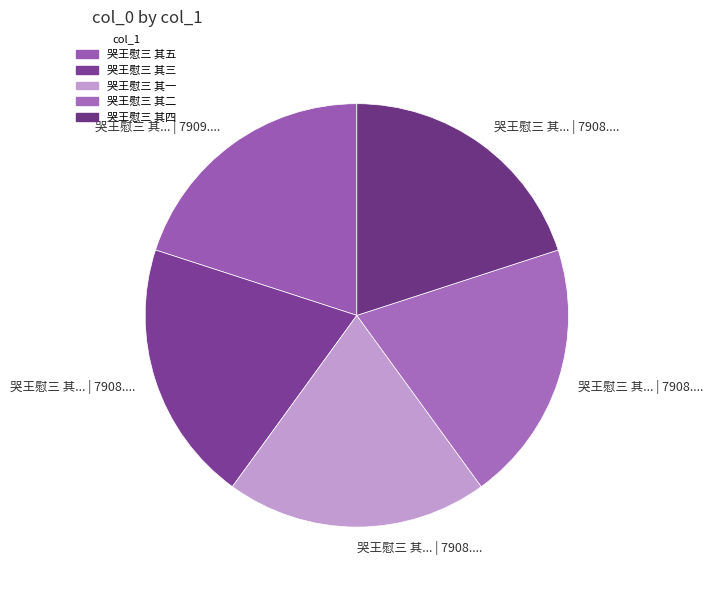

To the nearest percent, what is the combined percentage of 哭王慰三 其四 and 哭王慰三 其五?

40%